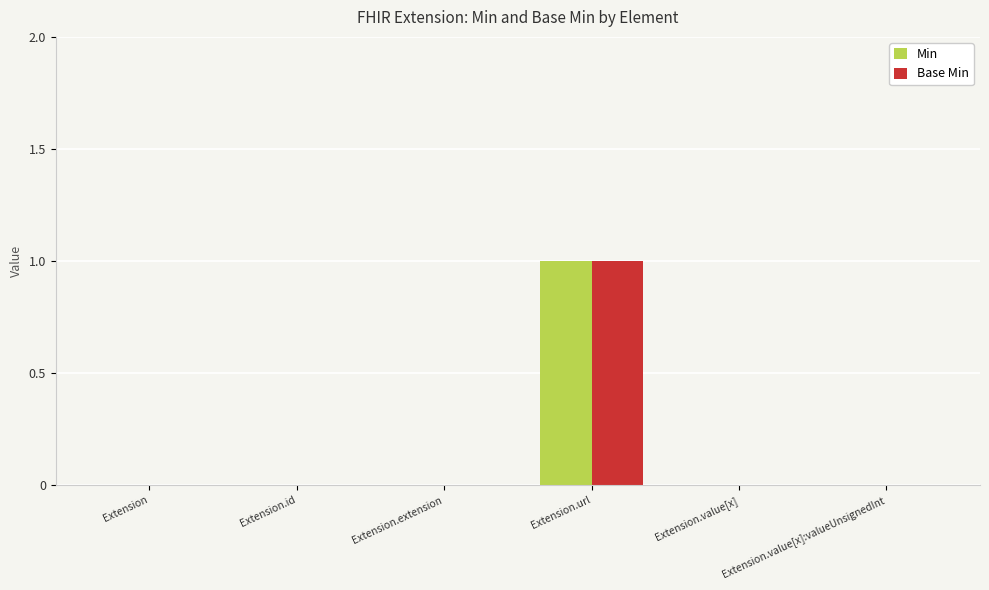

At which category is the sum across all series the highest?

Extension.url